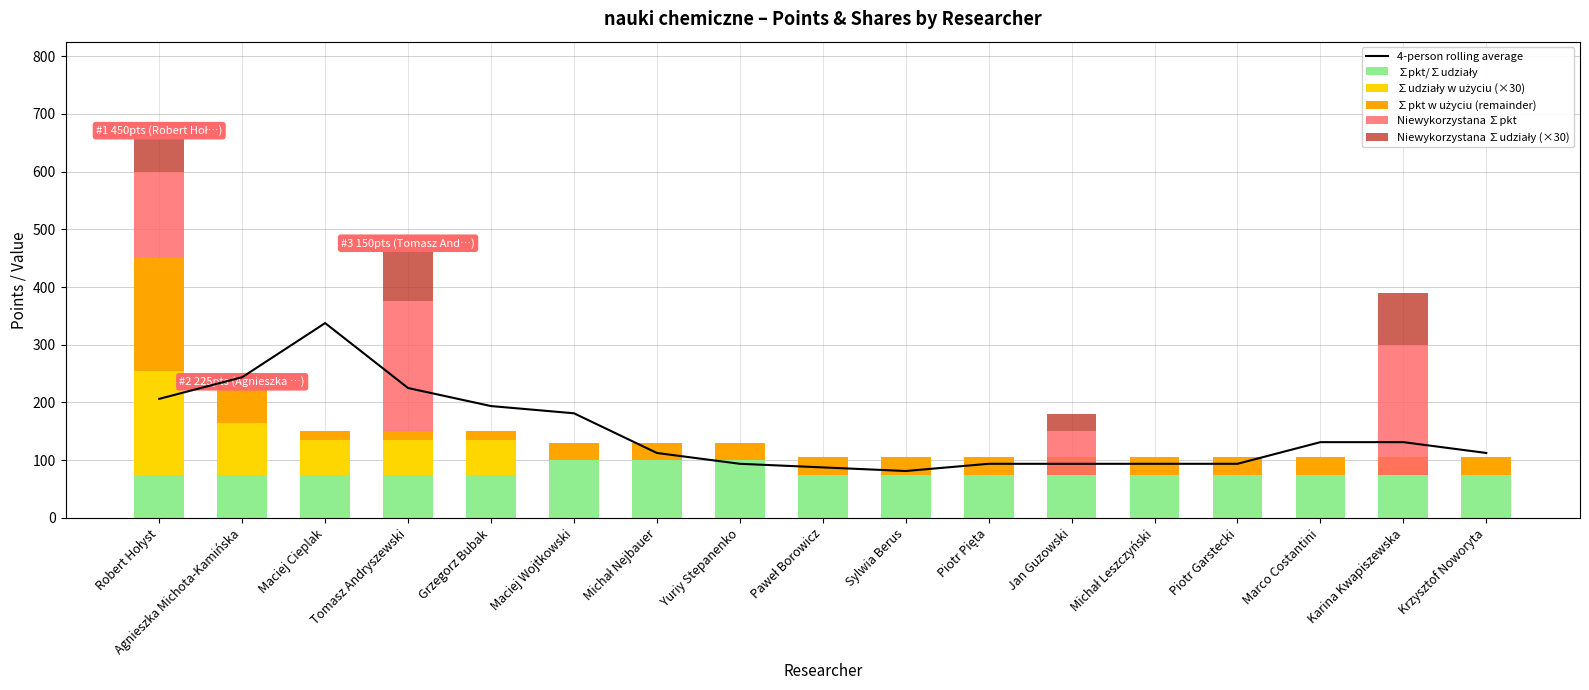

How many series are shown in this chart?

6